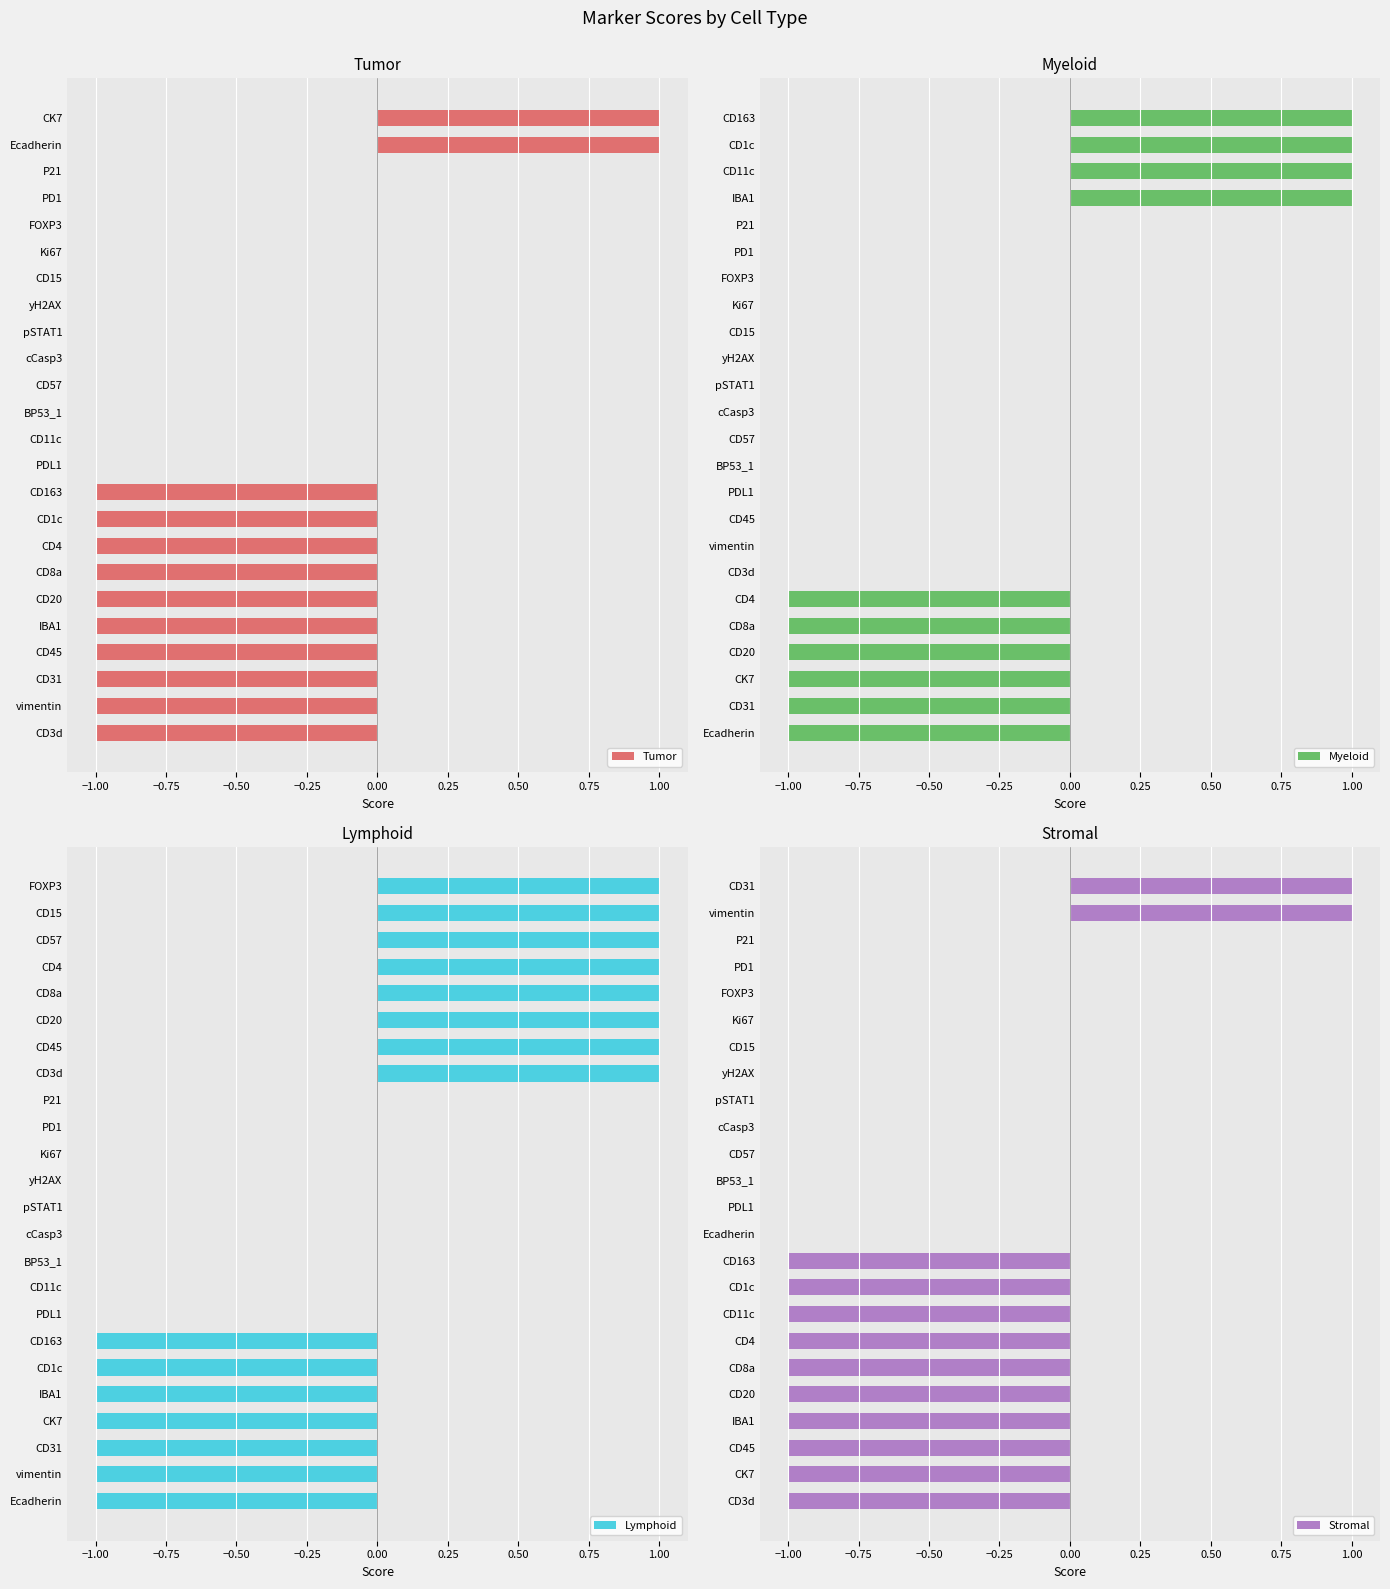

Is it true that Tumor equals 0 at CD3d?

False